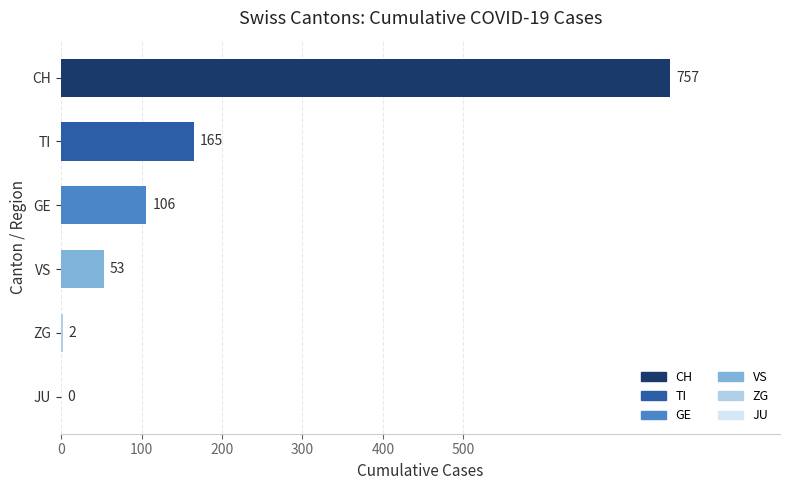

What is the ratio of the value at CH to the value at TI?

4.6